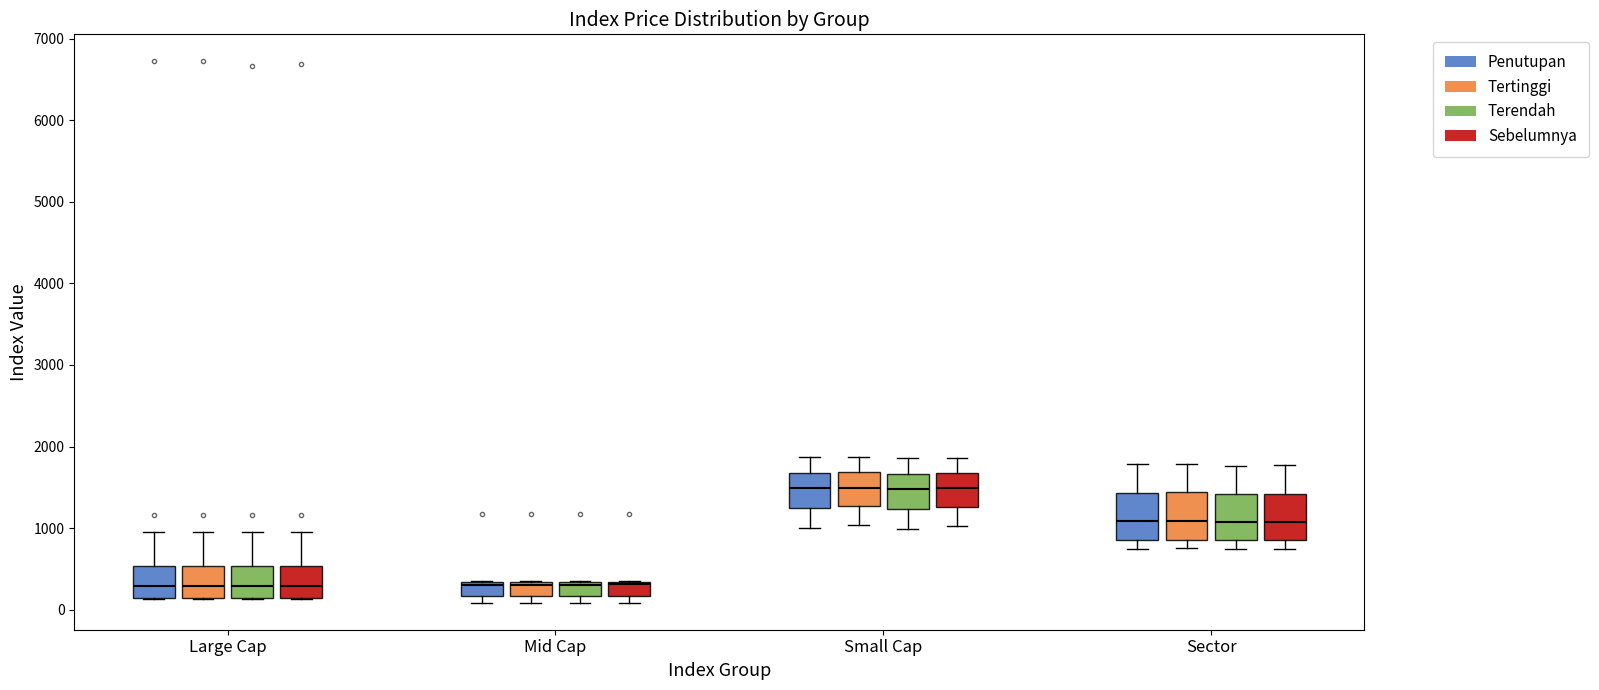

Where is the lower edge of the box for Mid Cap (Terendah) on the y-axis? The values are not printed on the chart, so give them approximately, as read against the axis.

200